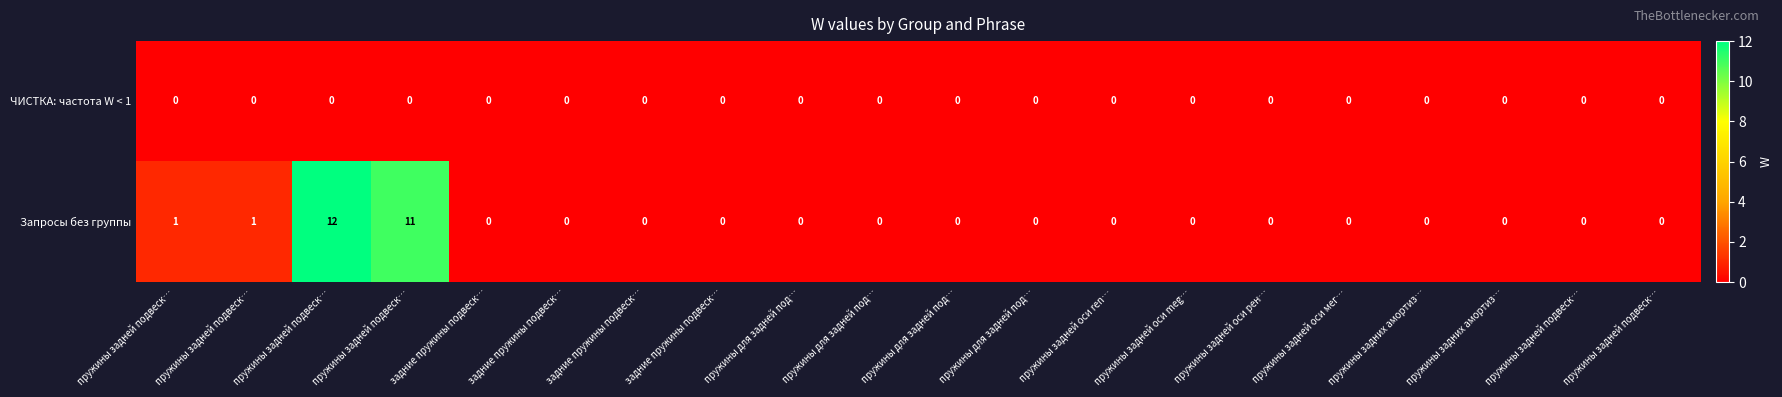

Reading left to right, transcribe all the data shown in this chart.

ЧИСТКА: частота W < 1: пружины задней подвеск…=0	пружины задней подвеск…=0	пружины задней подвеск…=0	пружины задней подвеск…=0	задние пружины подвеск…=0	задние пружины подвеск…=0	задние пружины подвеск…=0	задние пружины подвеск…=0	пружины для задней под…=0	пружины для задней под…=0	пружины для задней под…=0	пружины для задней под…=0	пружины задней оси ren…=0	пружины задней оси meg…=0	пружины задней оси рен…=0	пружины задней оси мег…=0	пружины задних амортиз…=0	пружины задних амортиз…=0	пружины задней подвеск…=0	пружины задней подвеск…=0
Запросы без группы: пружины задней подвеск…=1	пружины задней подвеск…=1	пружины задней подвеск…=12	пружины задней подвеск…=11	задние пружины подвеск…=0	задние пружины подвеск…=0	задние пружины подвеск…=0	задние пружины подвеск…=0	пружины для задней под…=0	пружины для задней под…=0	пружины для задней под…=0	пружины для задней под…=0	пружины задней оси ren…=0	пружины задней оси meg…=0	пружины задней оси рен…=0	пружины задней оси мег…=0	пружины задних амортиз…=0	пружины задних амортиз…=0	пружины задней подвеск…=0	пружины задней подвеск…=0